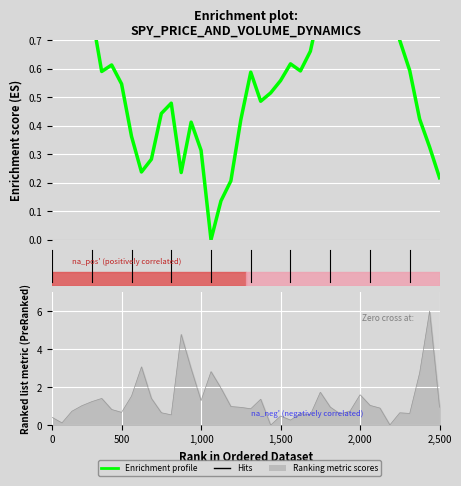

The chart shows a value of 1.0 at 2,500. True or false?

False